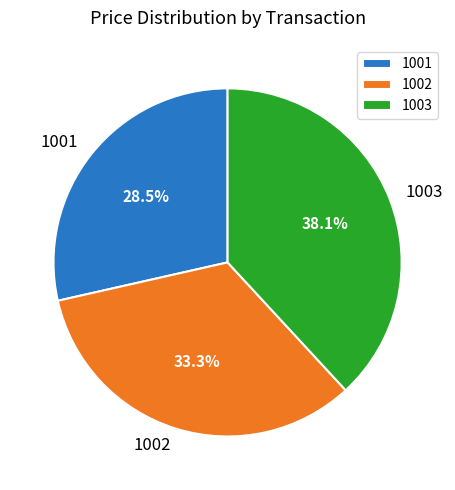

How many segments does this pie chart have?

3